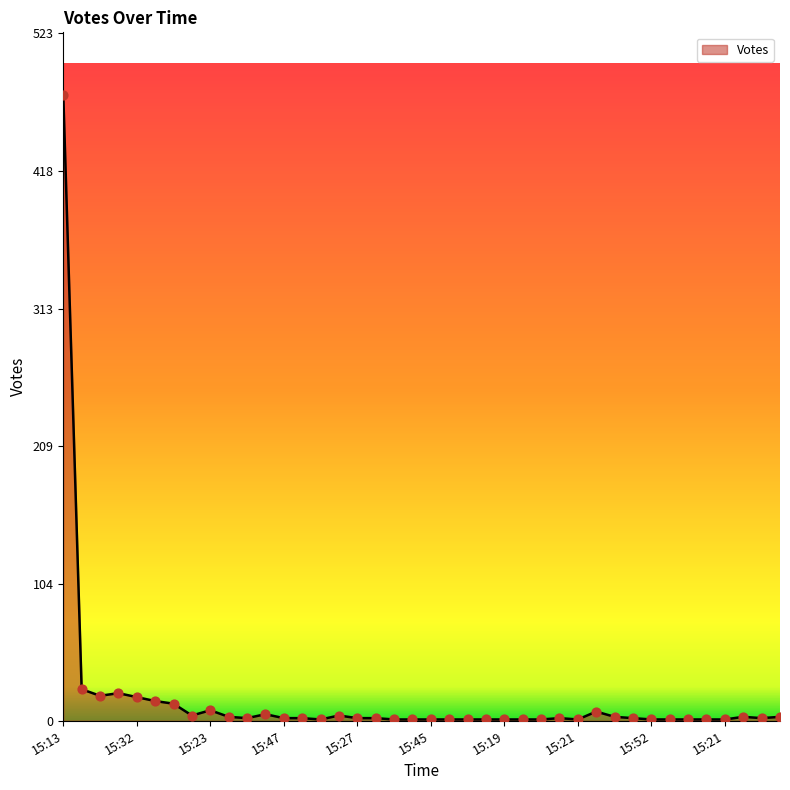

What is the difference between the maximum and minimum values?

475